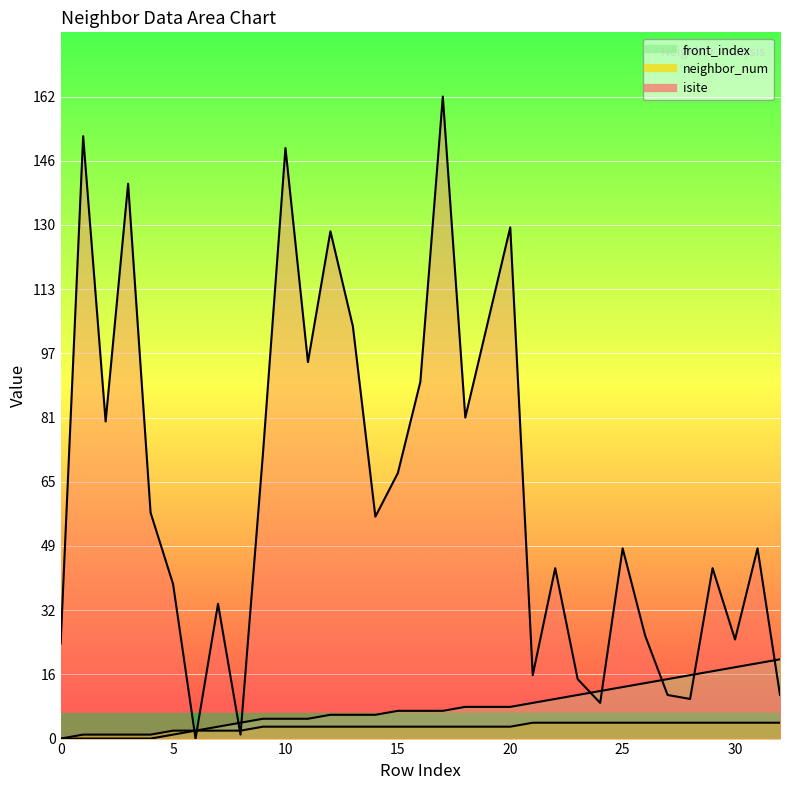

What is the average value of the isite series?

63